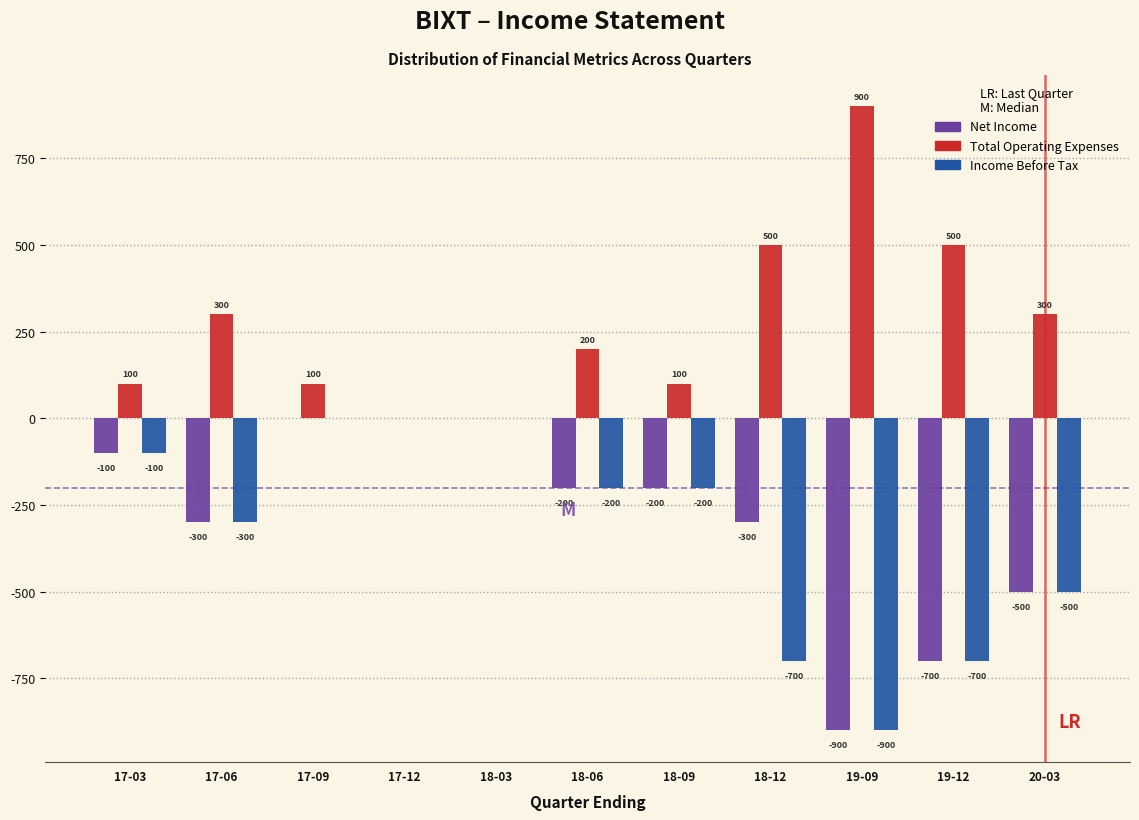

Reading left to right, what are all the values shown in this chart?

Net Income: 17-03=-100	17-06=-300	17-09=0	17-12=0	18-03=0	18-06=-200	18-09=-200	18-12=-300	19-09=-900	19-12=-700	20-03=-500
Total Operating Expenses: 17-03=100	17-06=300	17-09=100	17-12=0	18-03=0	18-06=200	18-09=100	18-12=500	19-09=900	19-12=500	20-03=300
Income Before Tax: 17-03=-100	17-06=-300	17-09=0	17-12=0	18-03=0	18-06=-200	18-09=-200	18-12=-700	19-09=-900	19-12=-700	20-03=-500